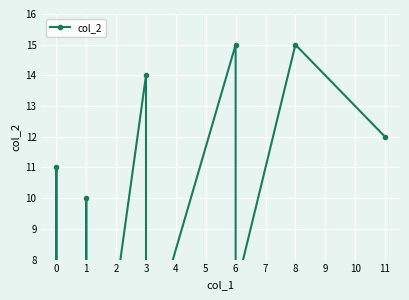

What is the smallest value displayed?

2